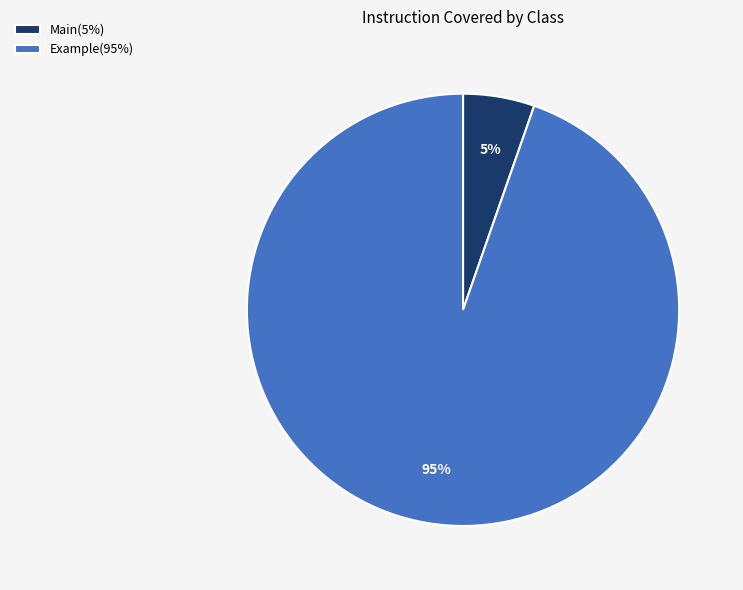

Which slice represents more than half of the pie?

Example